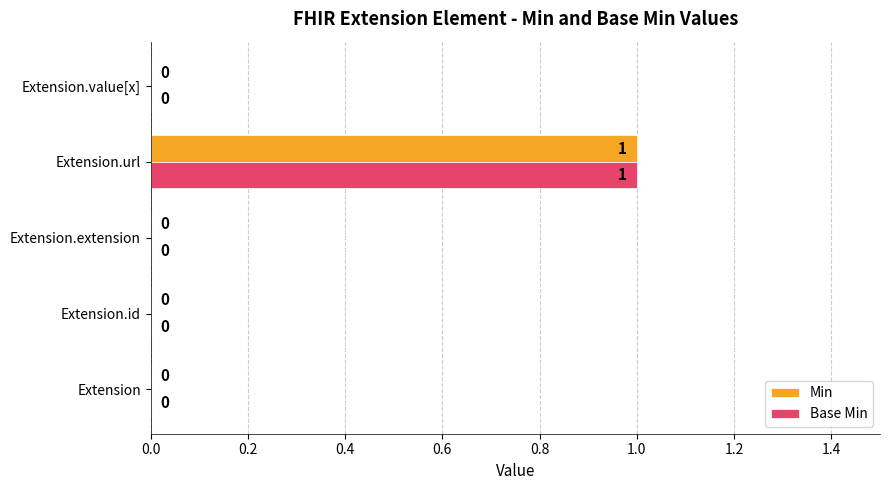

The value of Base Min at Extension.url is 1. True or false?

True